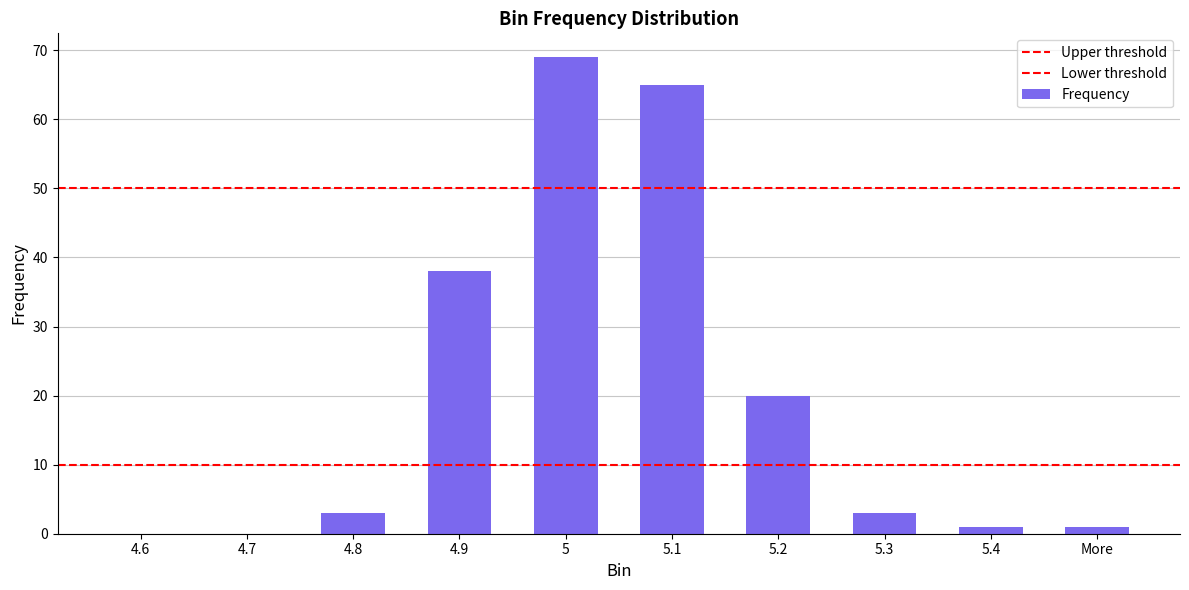

Are the bars grouped side by side (vs. stacked)?

No